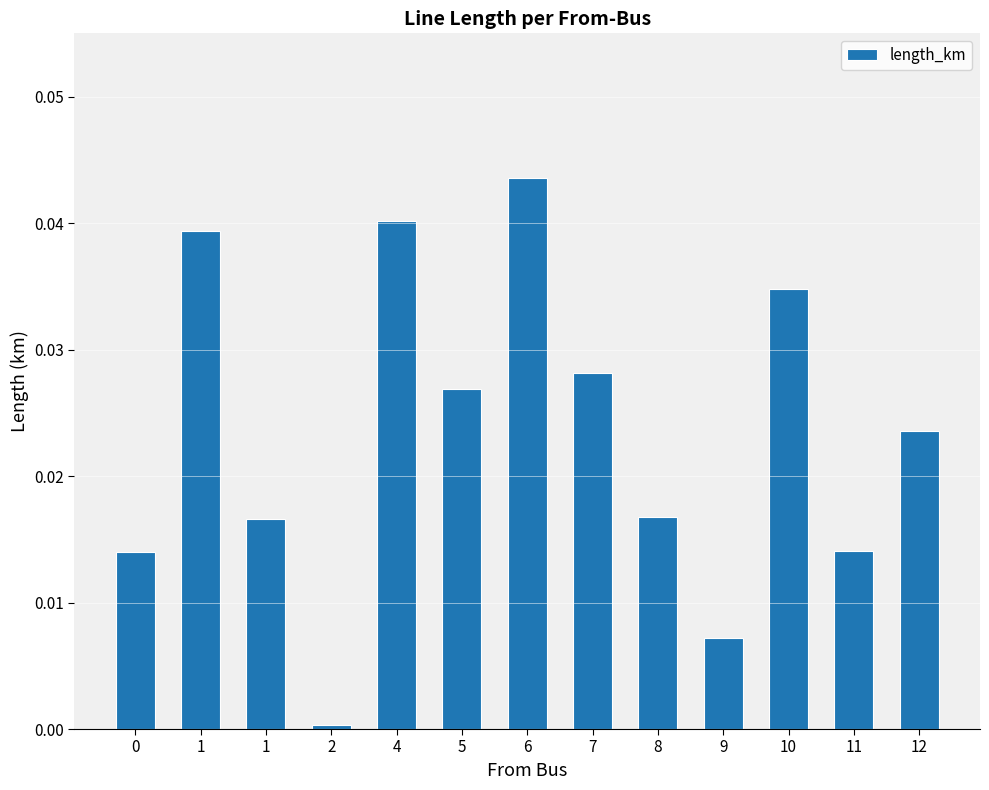

True or false: the data shows 0.0 at 10.

False